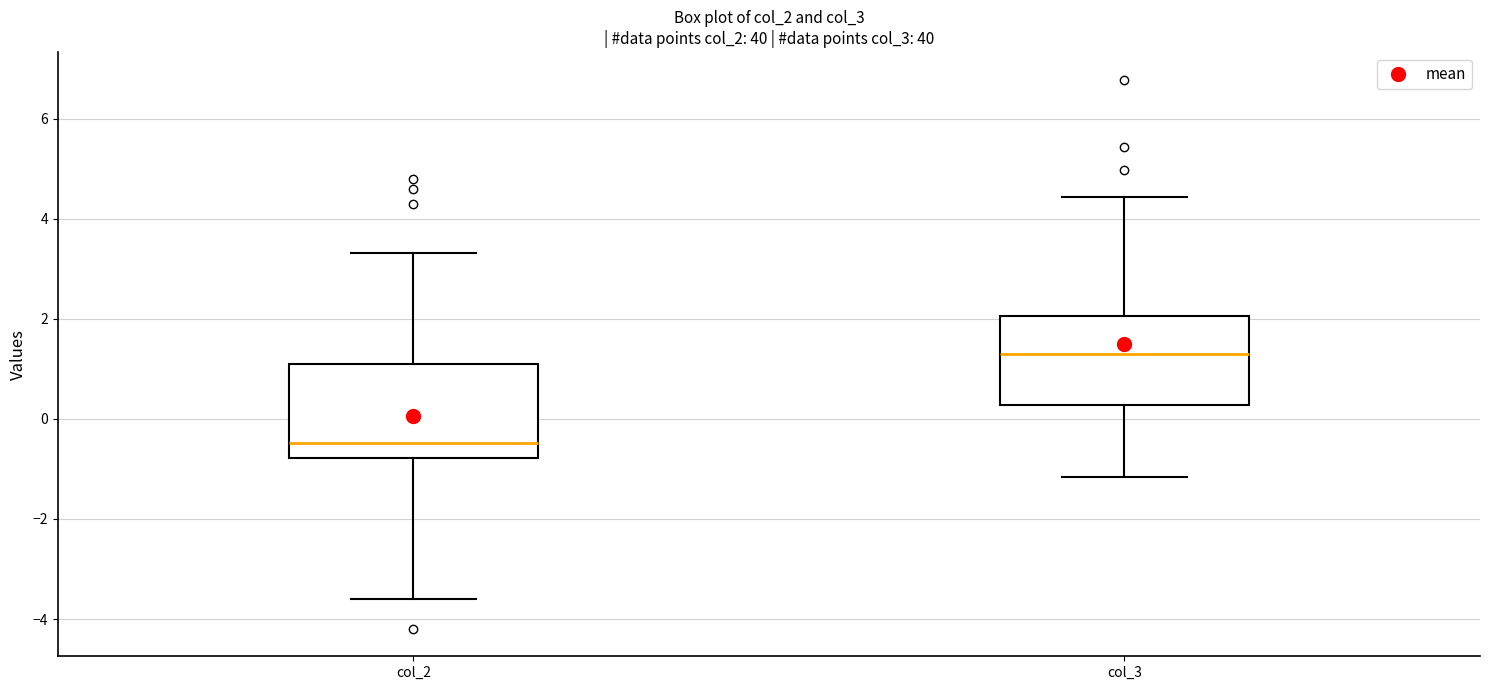

Reading left to right, transcribe this box plot: for each box, give where its median line is, the range the box spans, and where its two whiskers end, as read against the y-axis. The values are not printed on the chart, so give them approximately, as read against the axis.

col_2: median -0.4, box -0.8 to 1.0, whiskers -3.6 to 3.4
col_3: median 1.4, box 0.2 to 2.0, whiskers -1.2 to 4.4